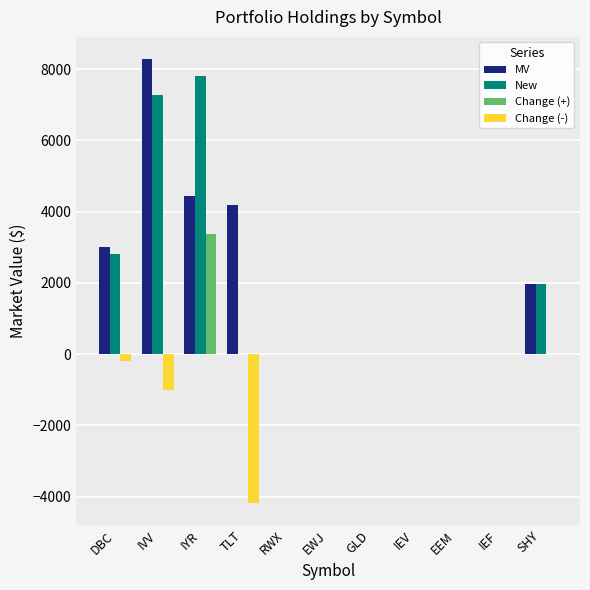

What is the maximum value for New?

7815.7